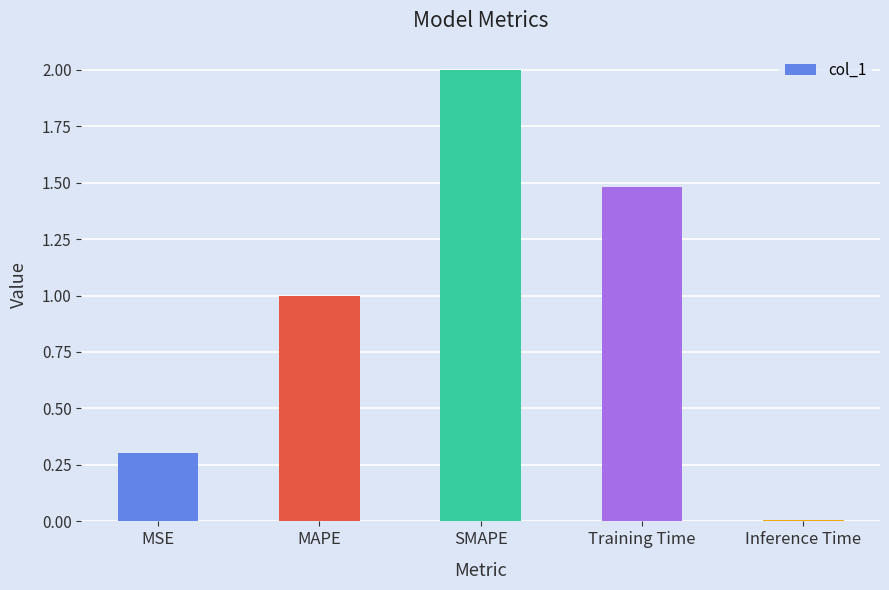

What is the change in value from MSE to Training Time?

+1.2